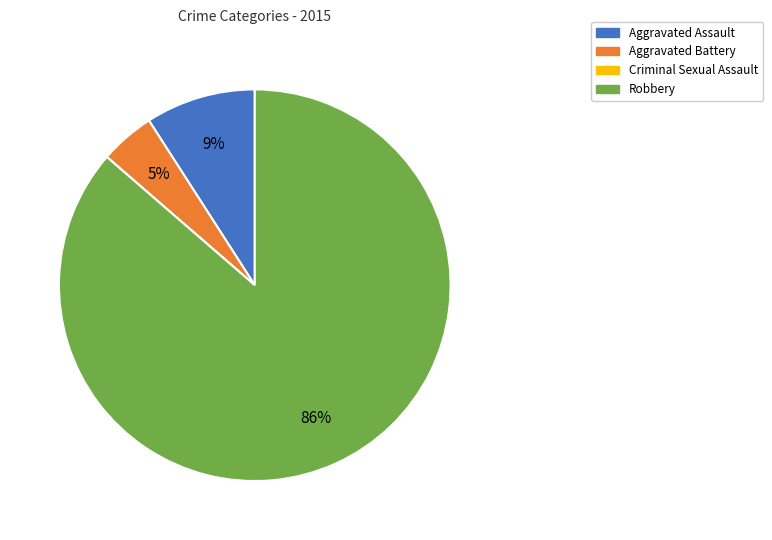

Which category has the biggest portion of the pie?

Robbery